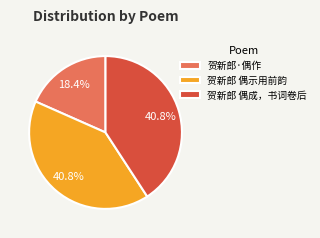

Is 贺新郎 偶成，书词卷后 the majority of the pie?

No